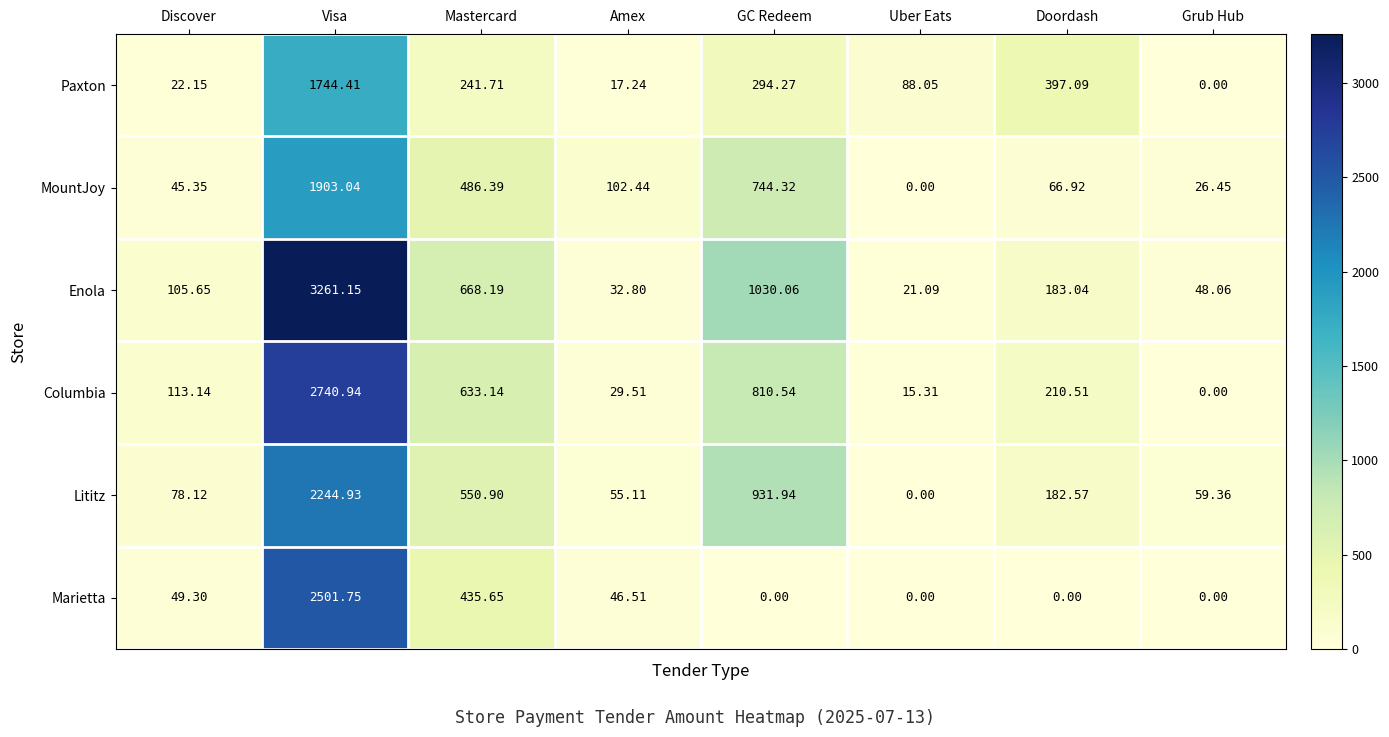

List the series in order of their peak value, highest first.

Enola, Columbia, Marietta, Lititz, MountJoy, Paxton